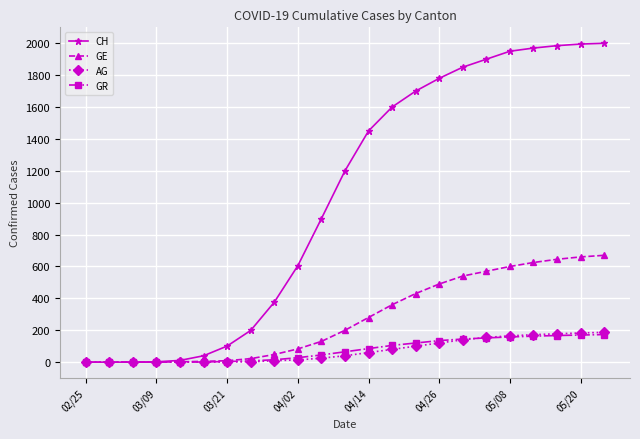

What is the highest value of the CH series?

2000